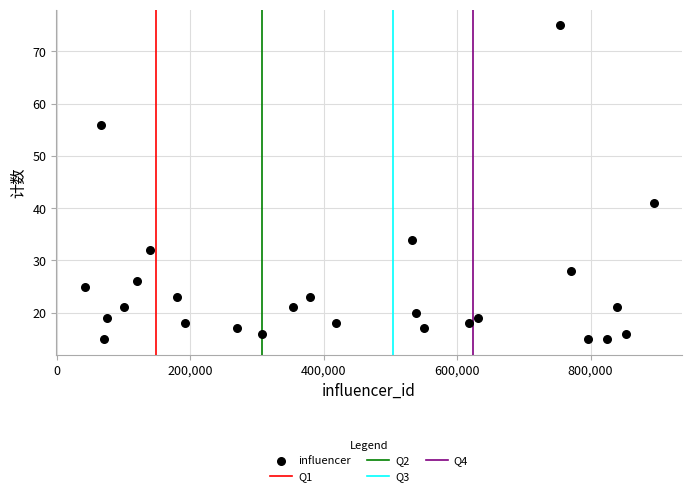

What Y value in the scatter plot is closest to 45?

41